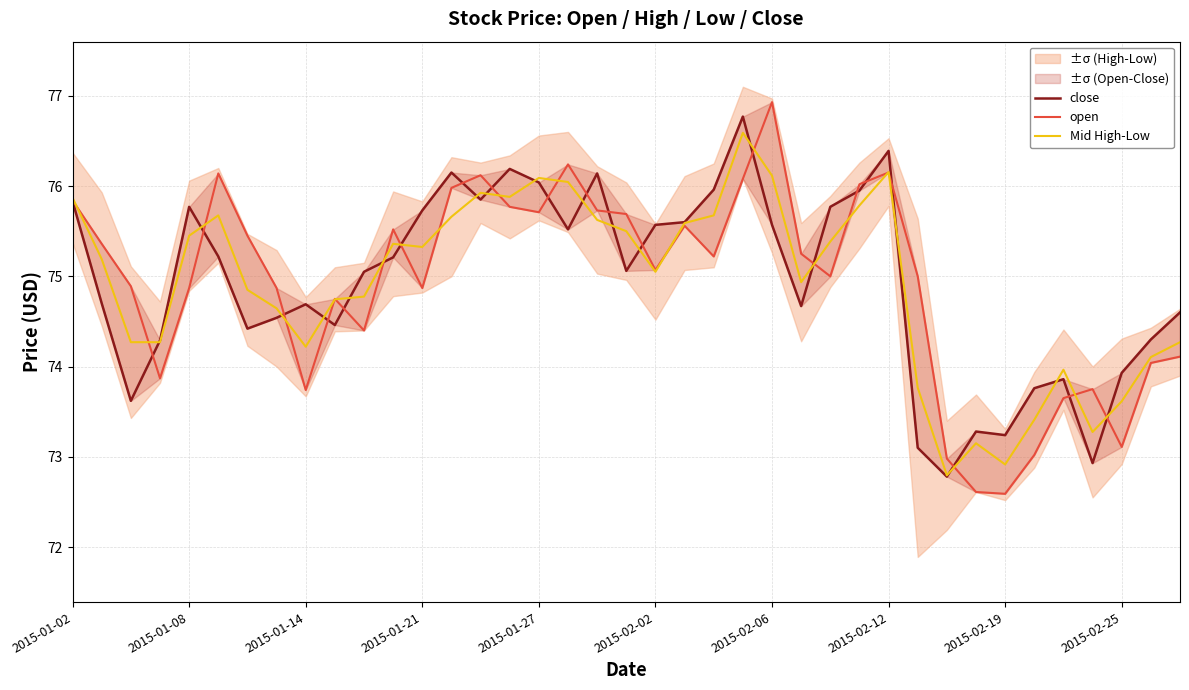

Does the chart display data point markers on the line(s)?

No